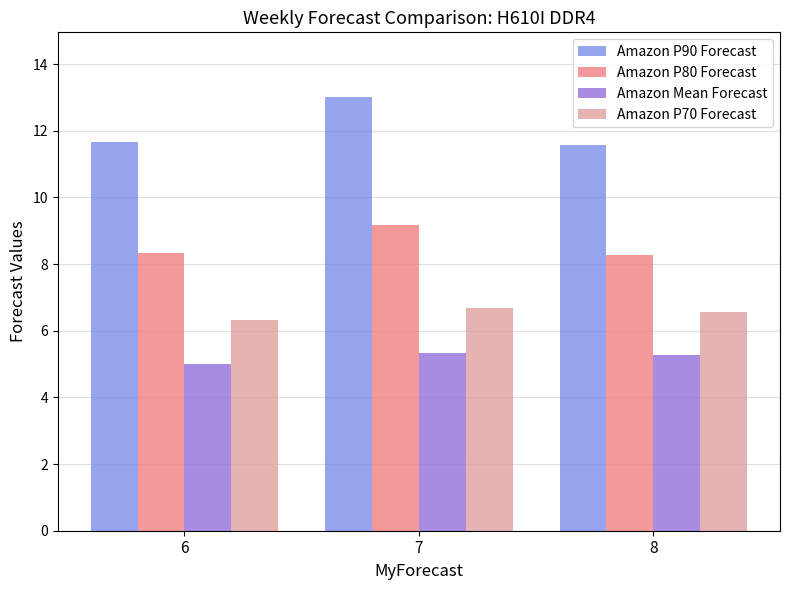

At which category is the sum across all series the highest?

7